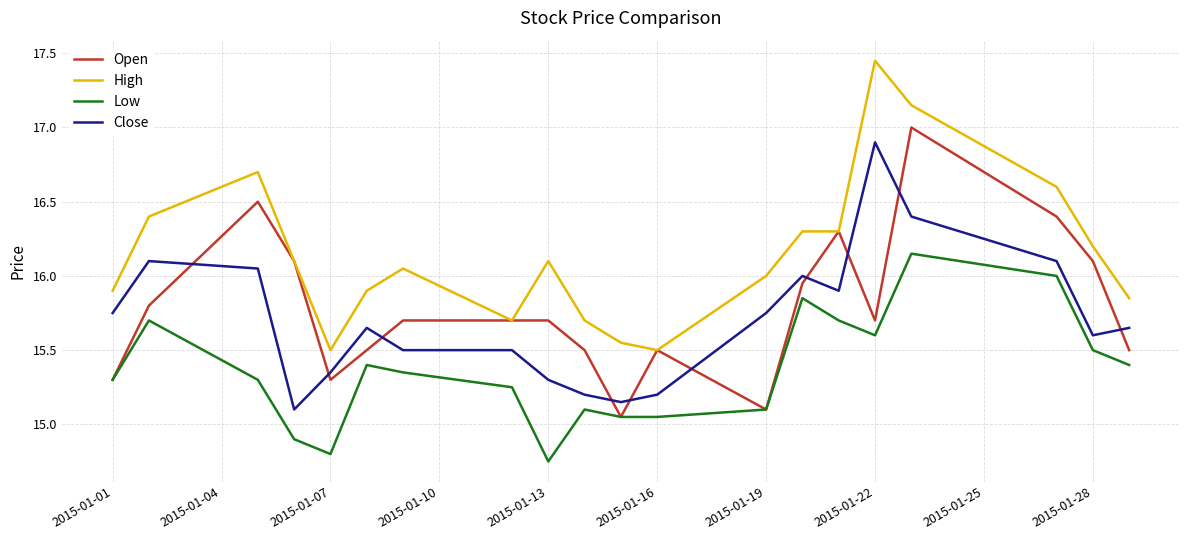

True or false: Close and High cross at least once.

False